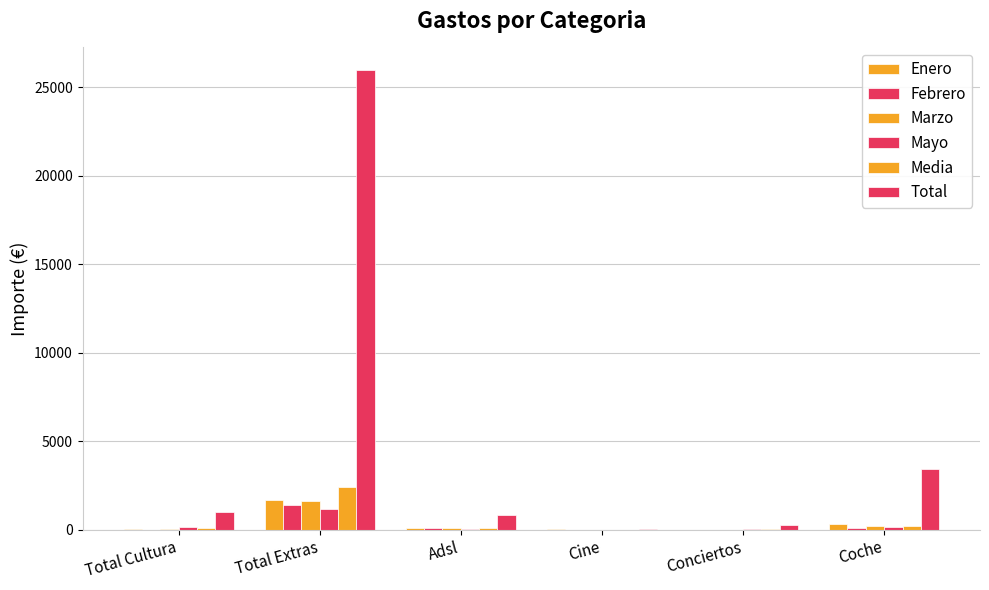

What is the sum of the Enero values at Coche and Conciertos?

338.5